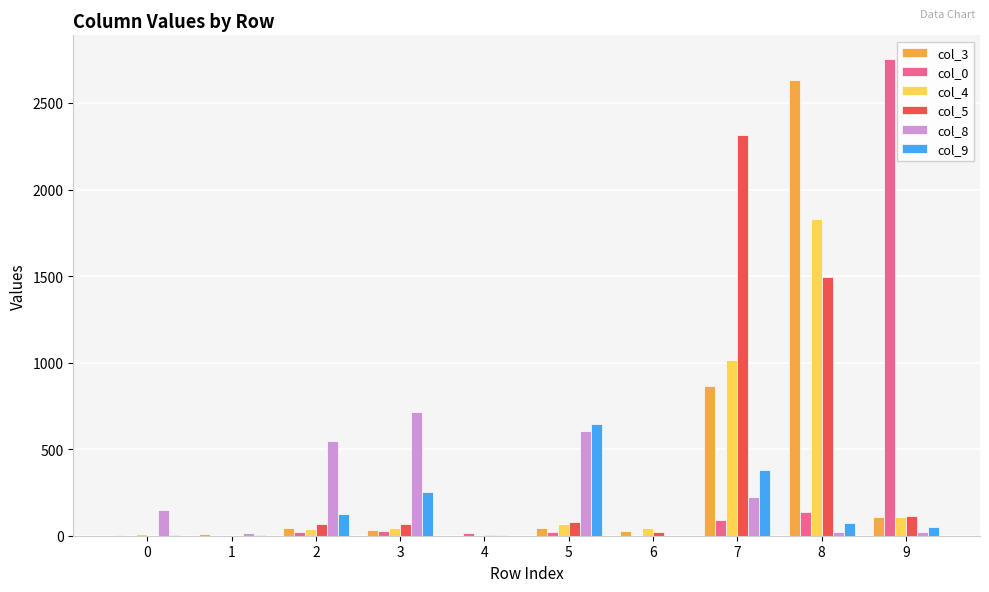

The col_4 series shows 2476 at 8. True or false?

False